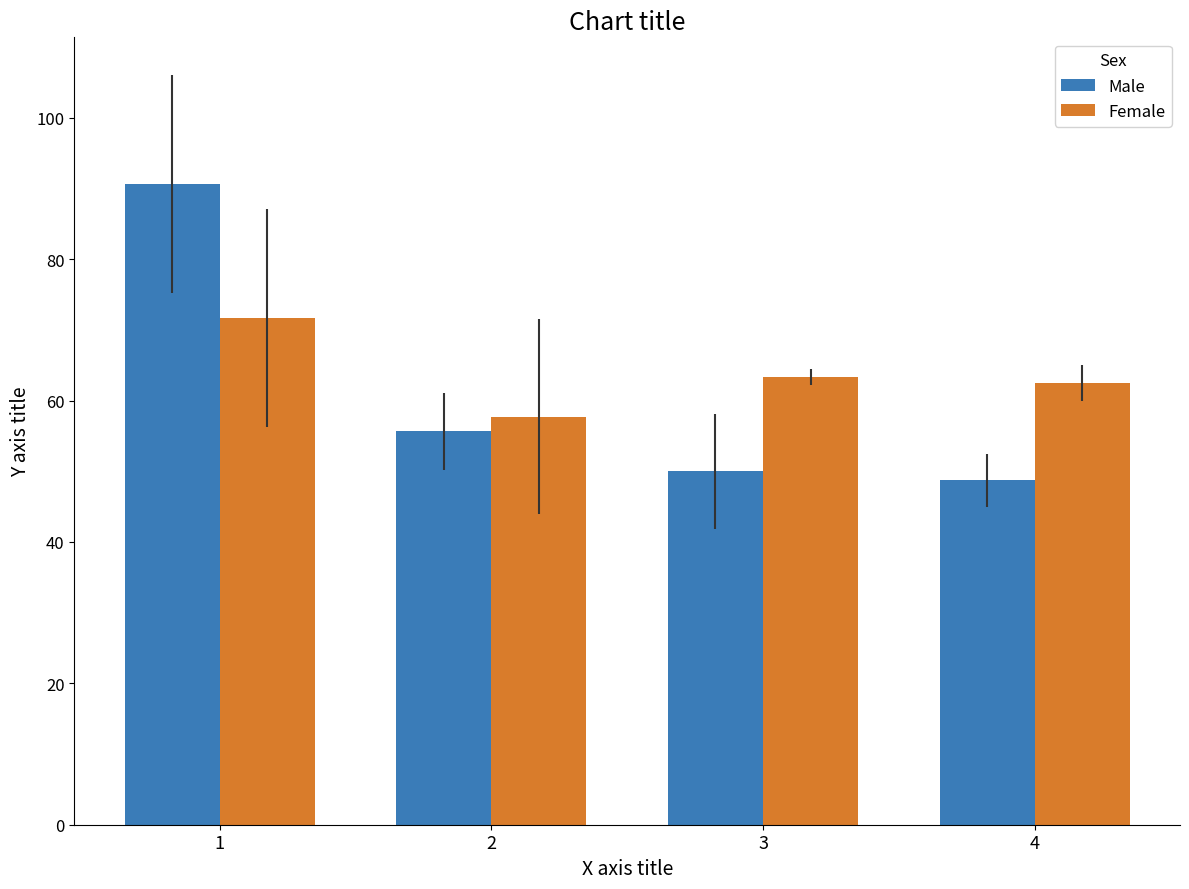

Is it true that Male equals 78.5 at 3?

False